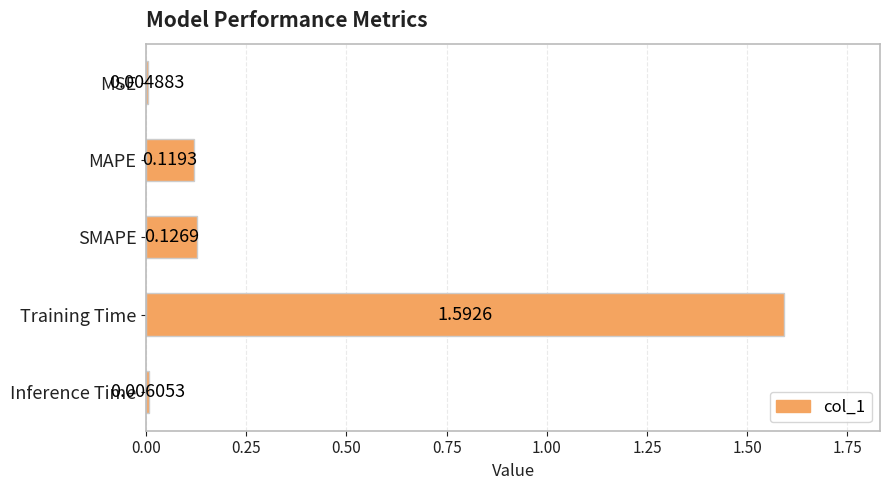

Which label corresponds to the largest value in the chart?

Training Time